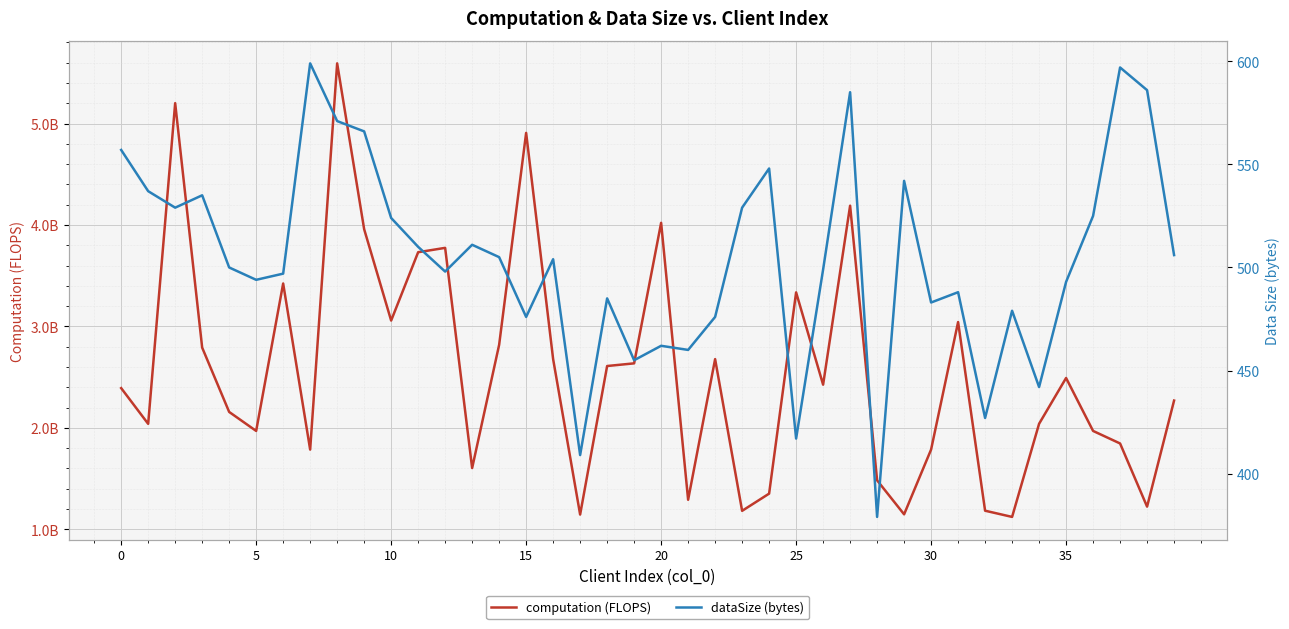

The computation (FLOPS) series shows 1674766836.2 at 10. True or false?

False